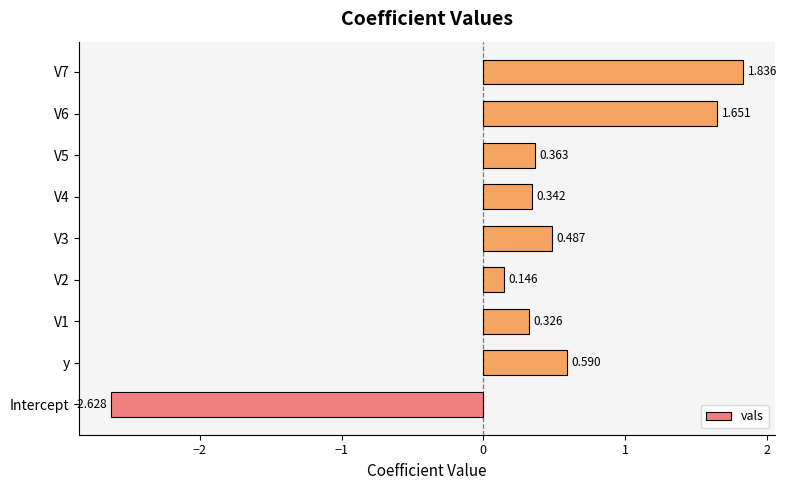

Between y and V2, which is larger?

y